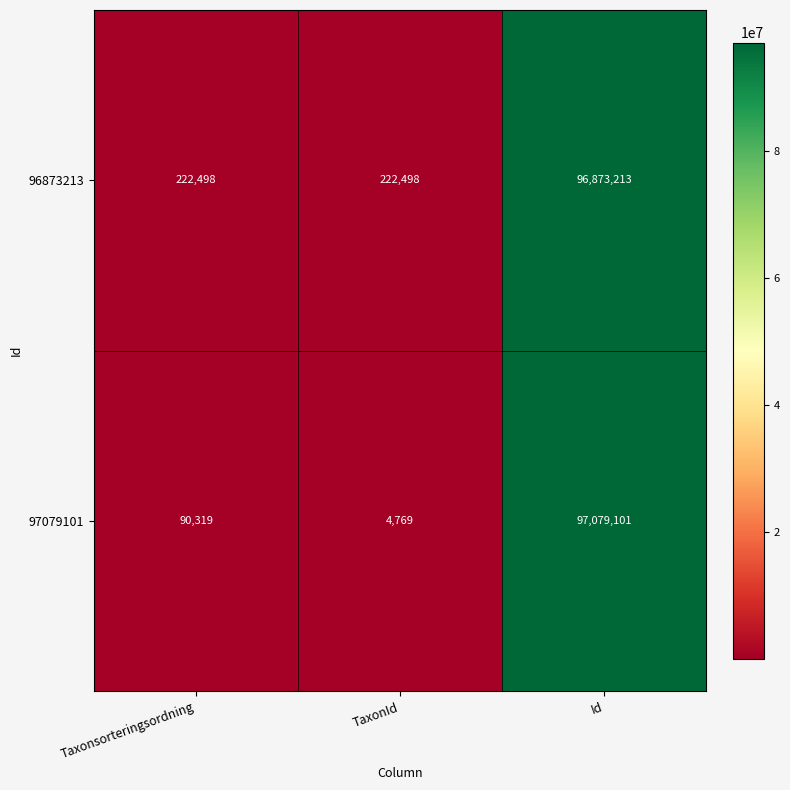

Reading left to right, list all the values displayed in this chart.

96873213: 222498	222498	96873213
97079101: 90319	4769	97079101